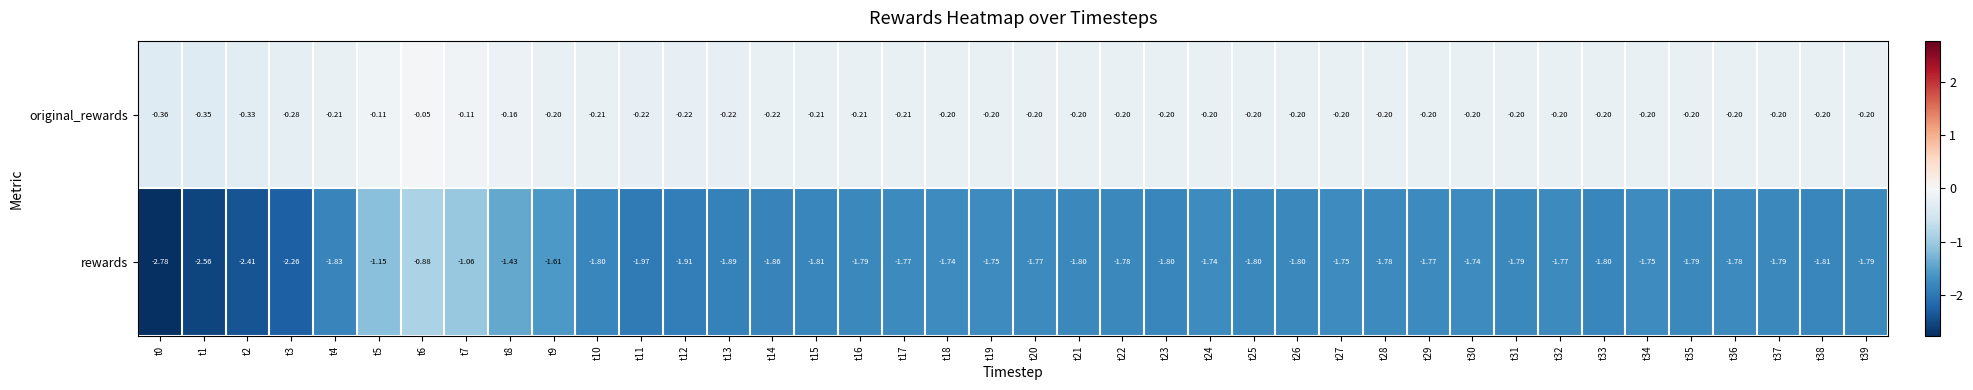

How many categories are shown in the chart?

40